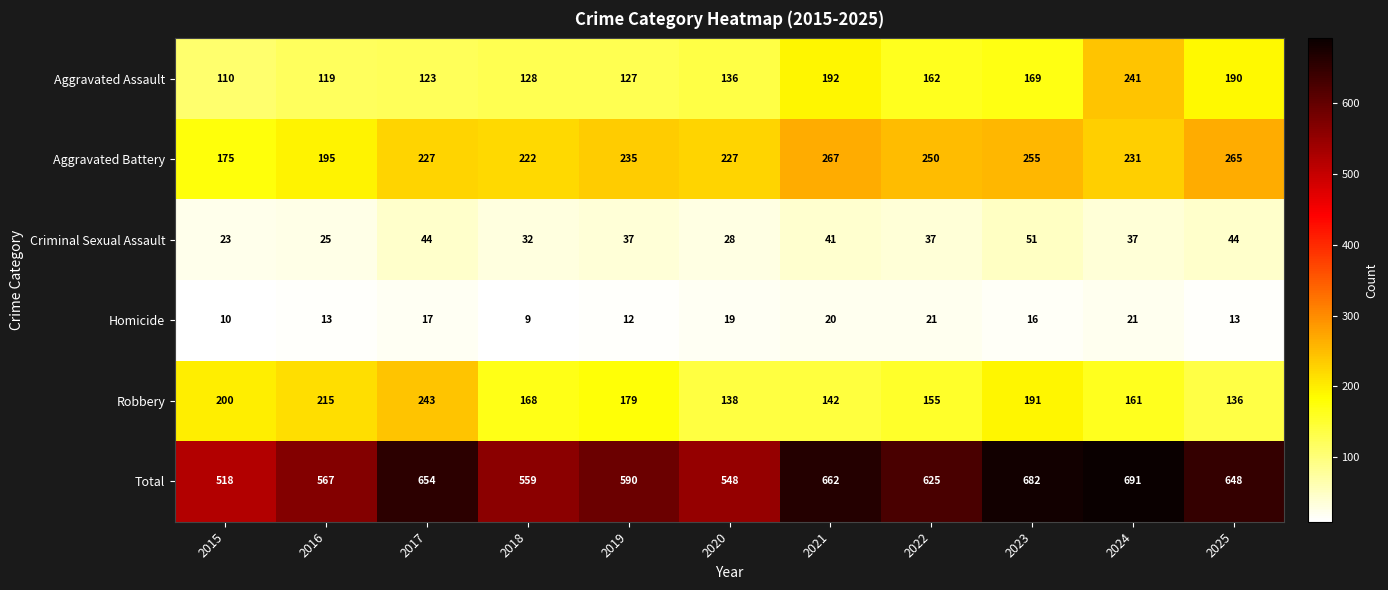

Which series has the largest range (max minus min)?

Total